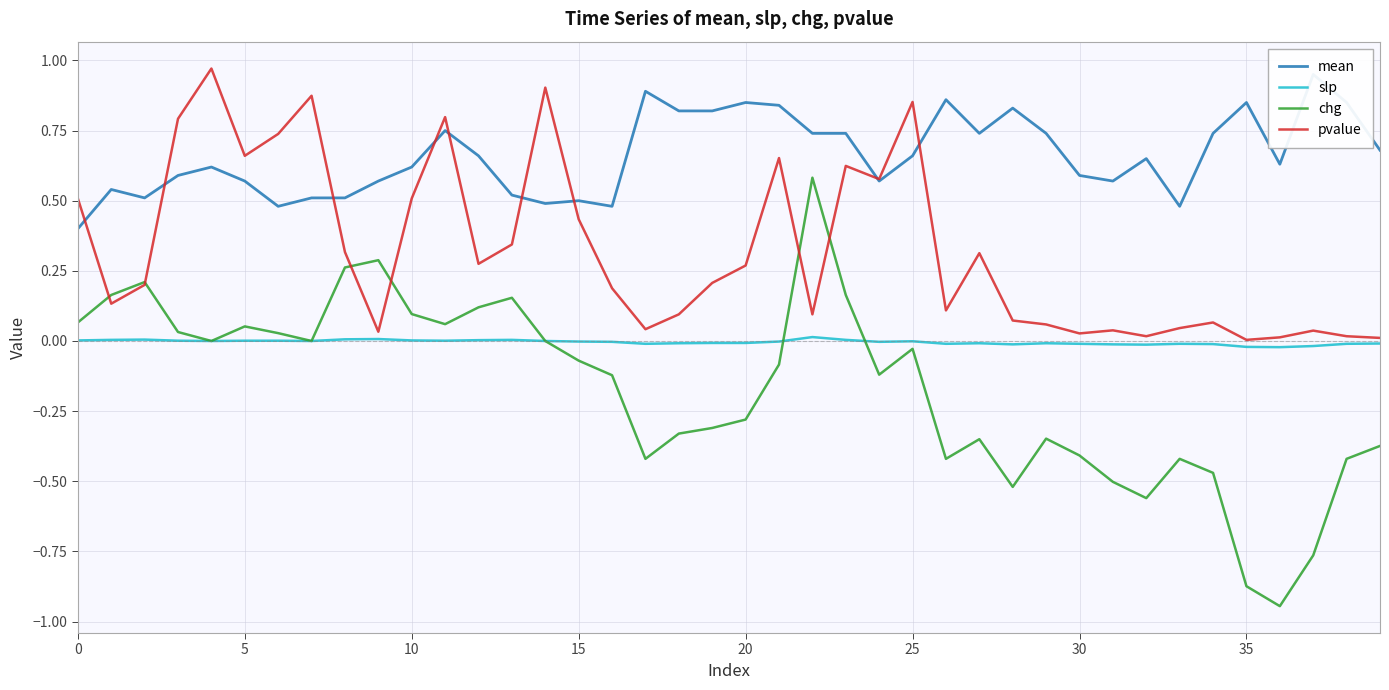

Which has a higher value, 34 or 10?

34